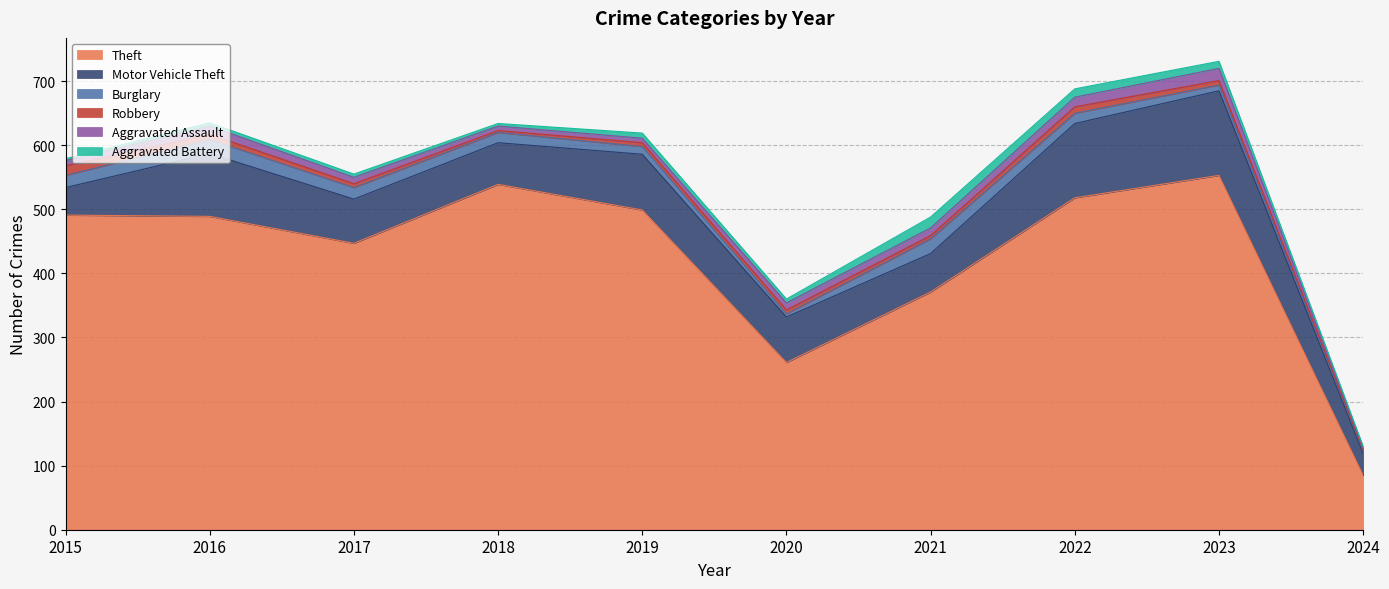

At how many categories does at least one series exceed 459?

6